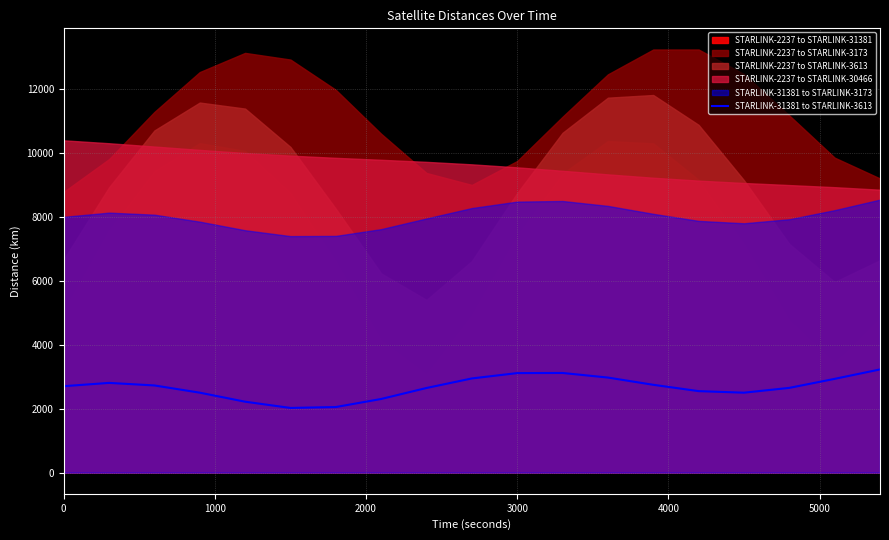

The value at 16 is 3544.3. True or false?

False